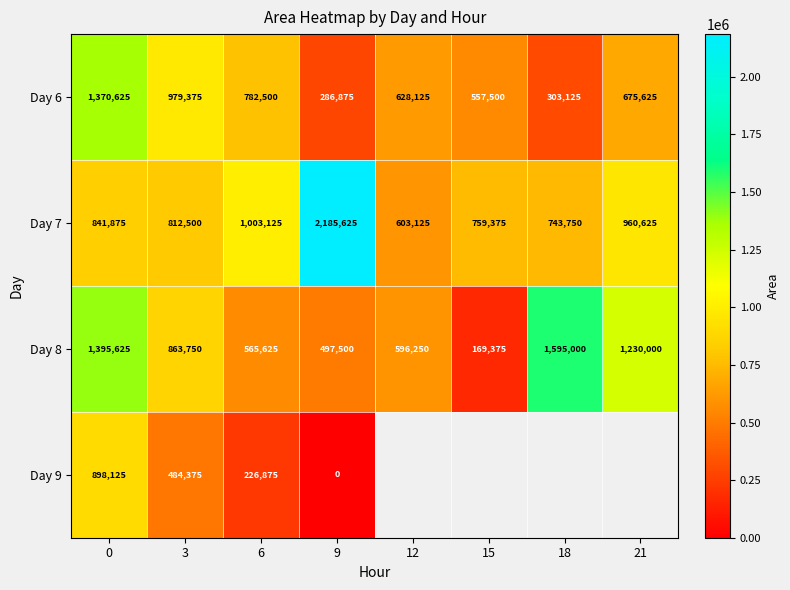

List the labels in order of Day 8 value, smallest first.

15, 9, 6, 12, 3, 21, 0, 18